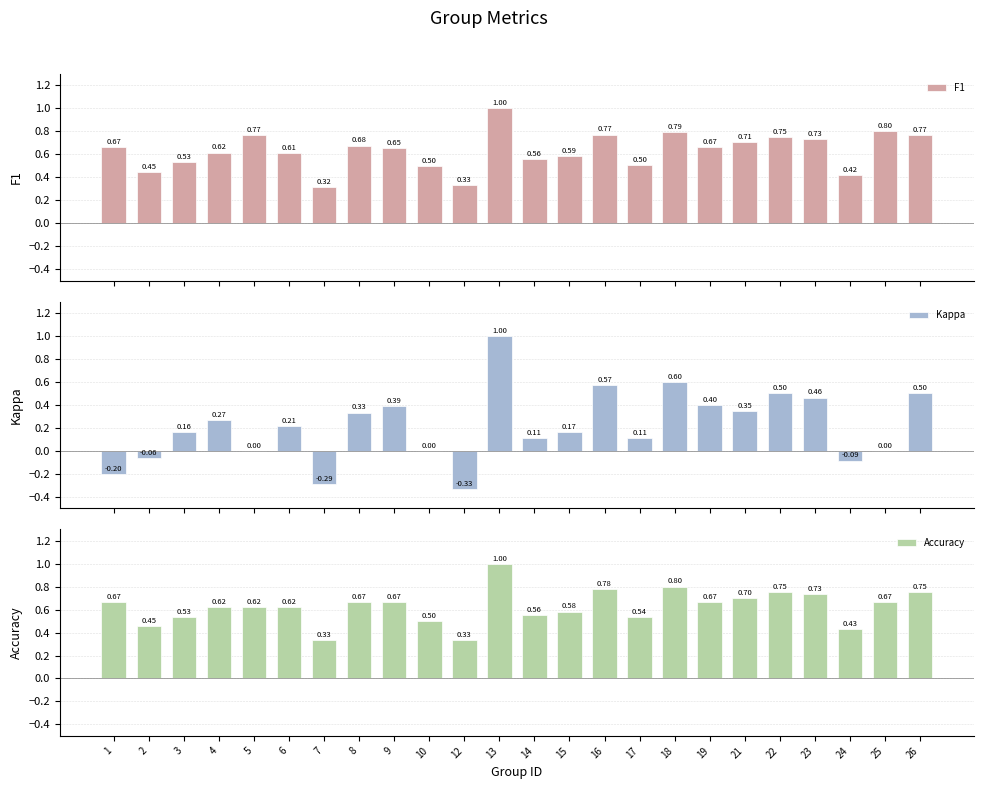

At 13, list the series in order from largest to smallest.

F1, Kappa, Accuracy